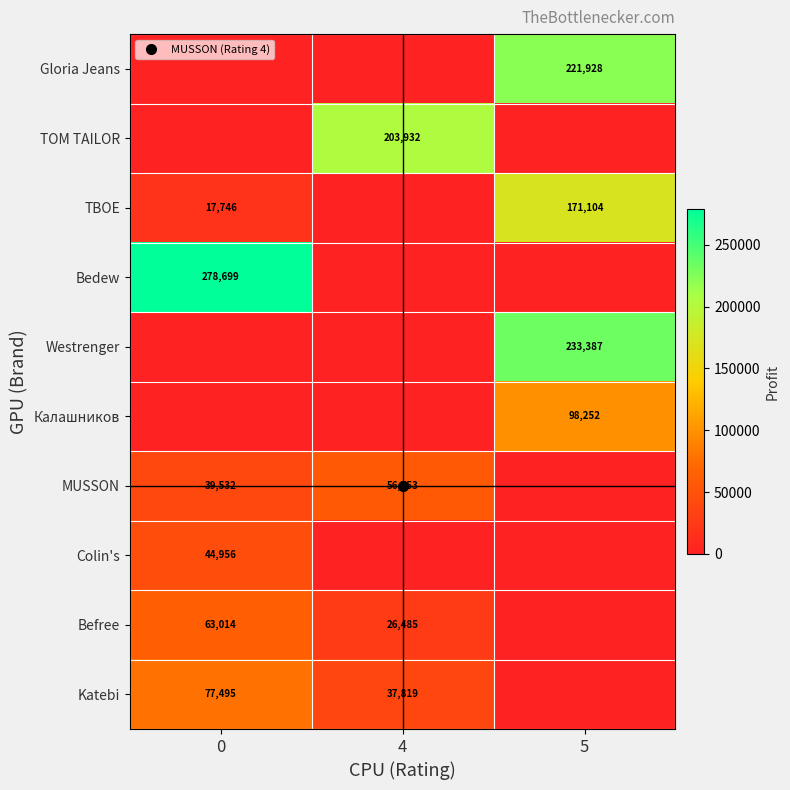

Between 4 and 0, which is larger?

4